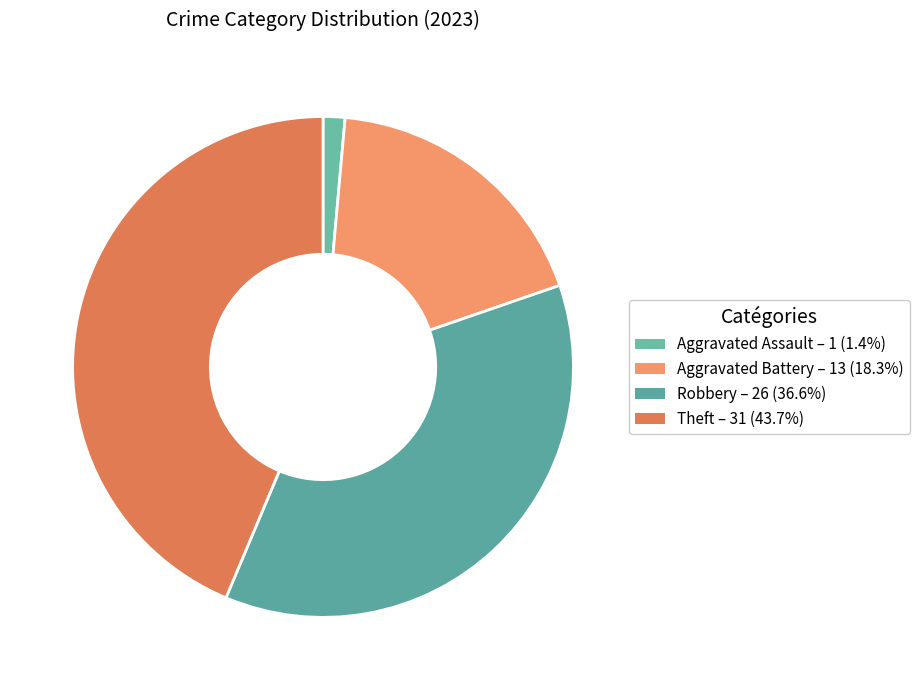

Is it true that Robbery is 26% of the pie?

False